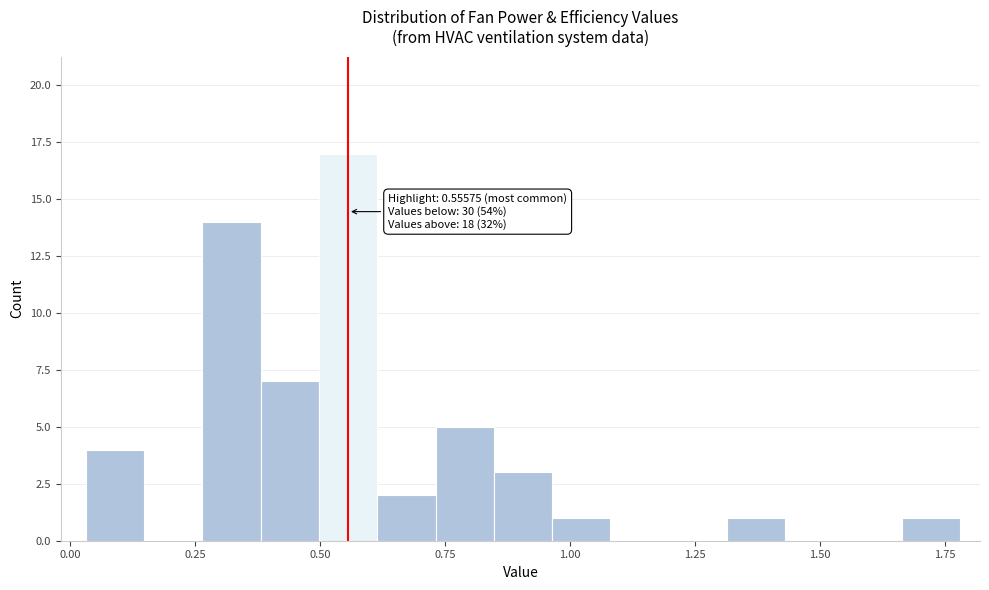

Around what value on the x-axis is the tallest bar? Give the approximate position of its centre, as read against the axis.

0.55